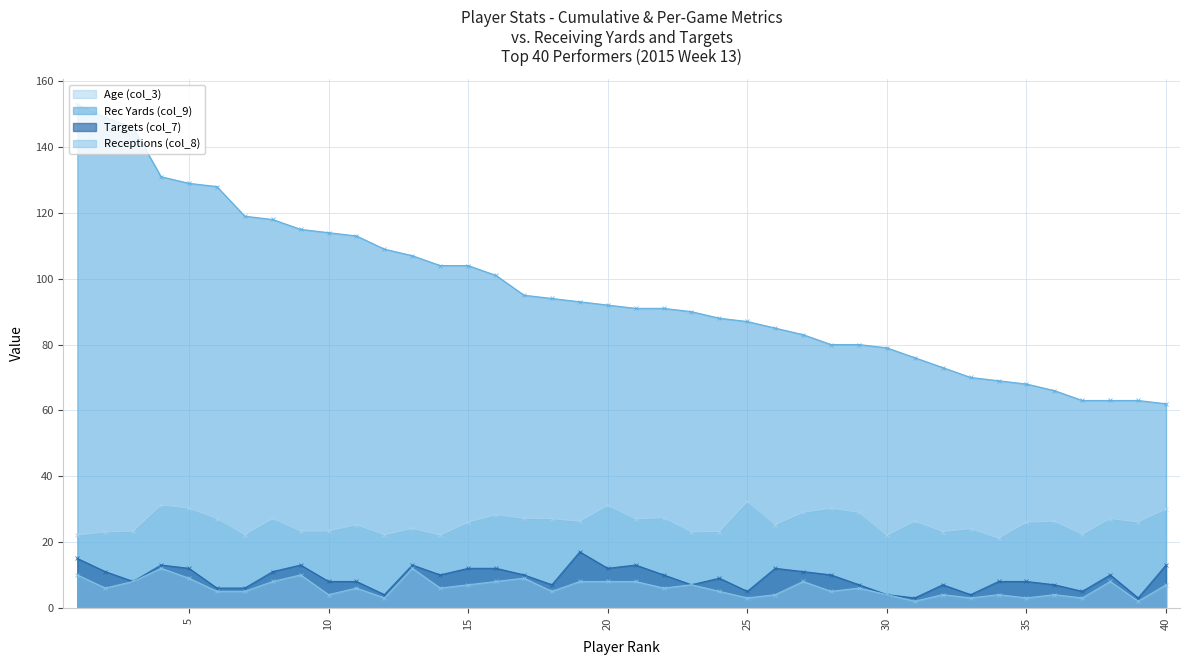

At how many categories does at least one series exceed 132?

3